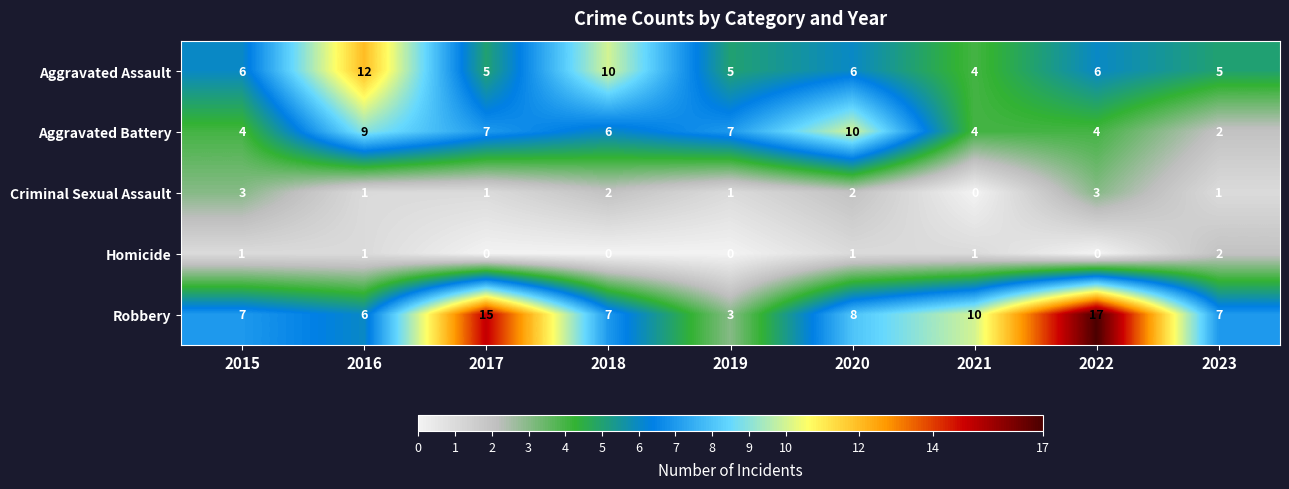

Which series changed the most between 2019 and 2023?

Aggravated Battery